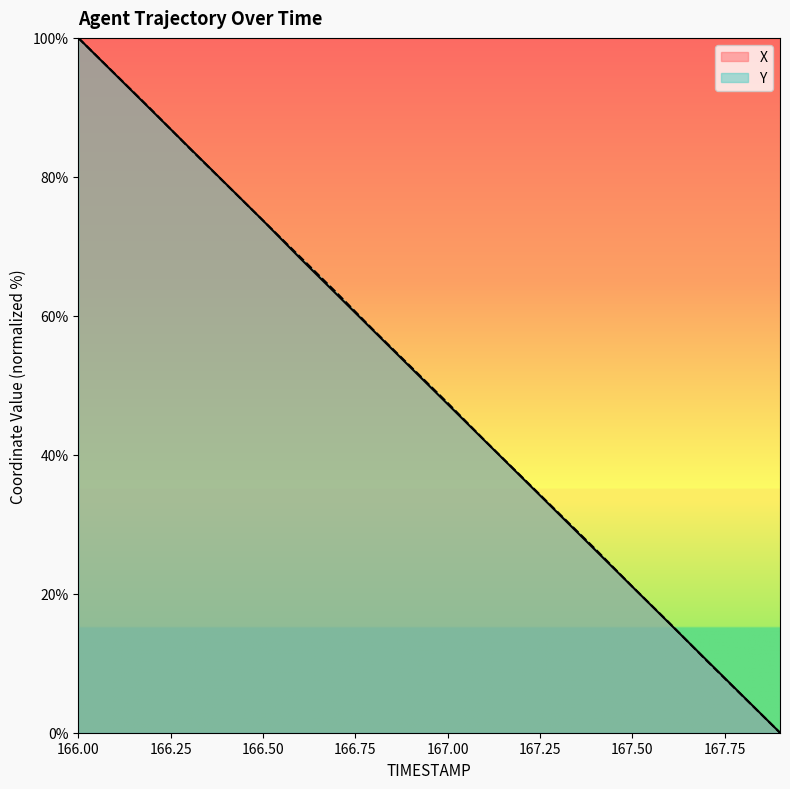

At which label does Y first exceed 52?

166.00